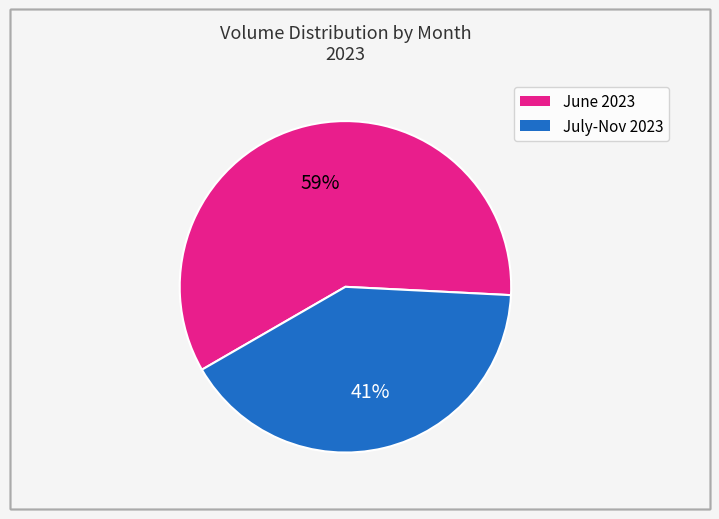

To the nearest percent, what is the average slice percentage?

50%